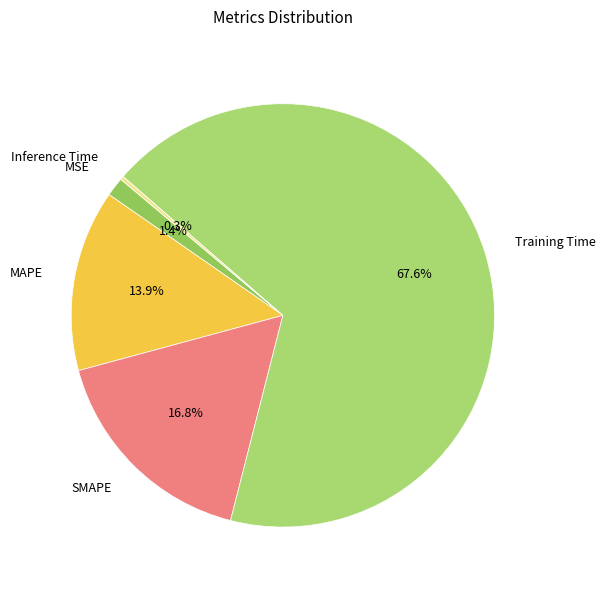

Which category has the smallest portion of the pie?

Inference Time